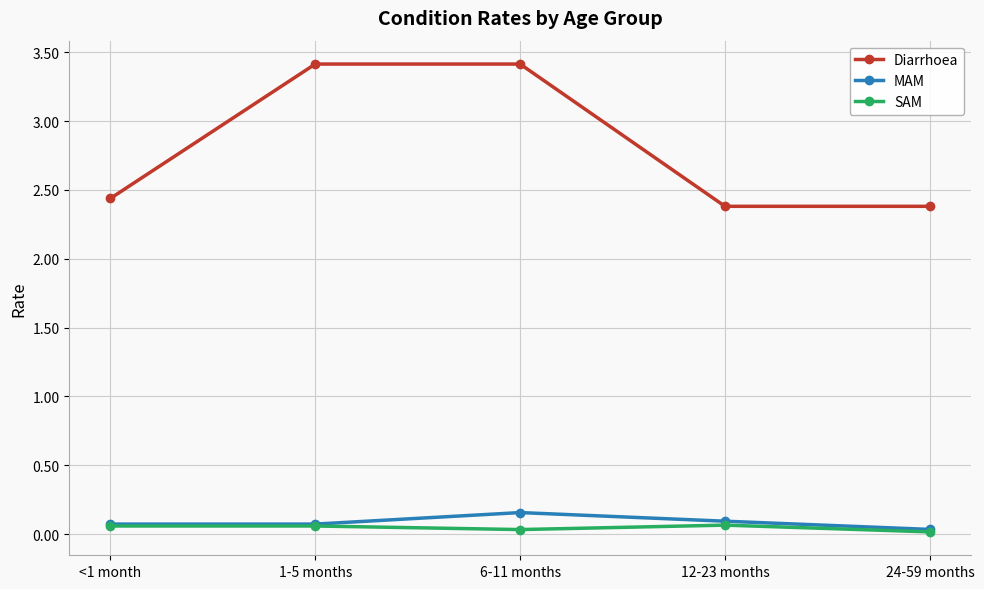

What position from the left is 1-5 months?

2